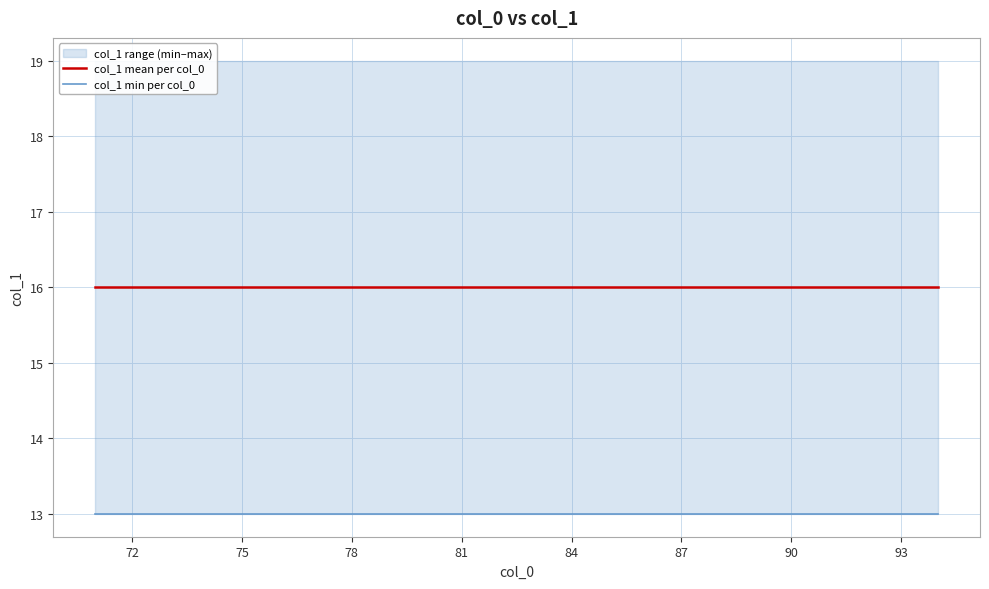

List the series in order of their overall mean, highest first.

col_1 mean per col_0, col_1 min per col_0